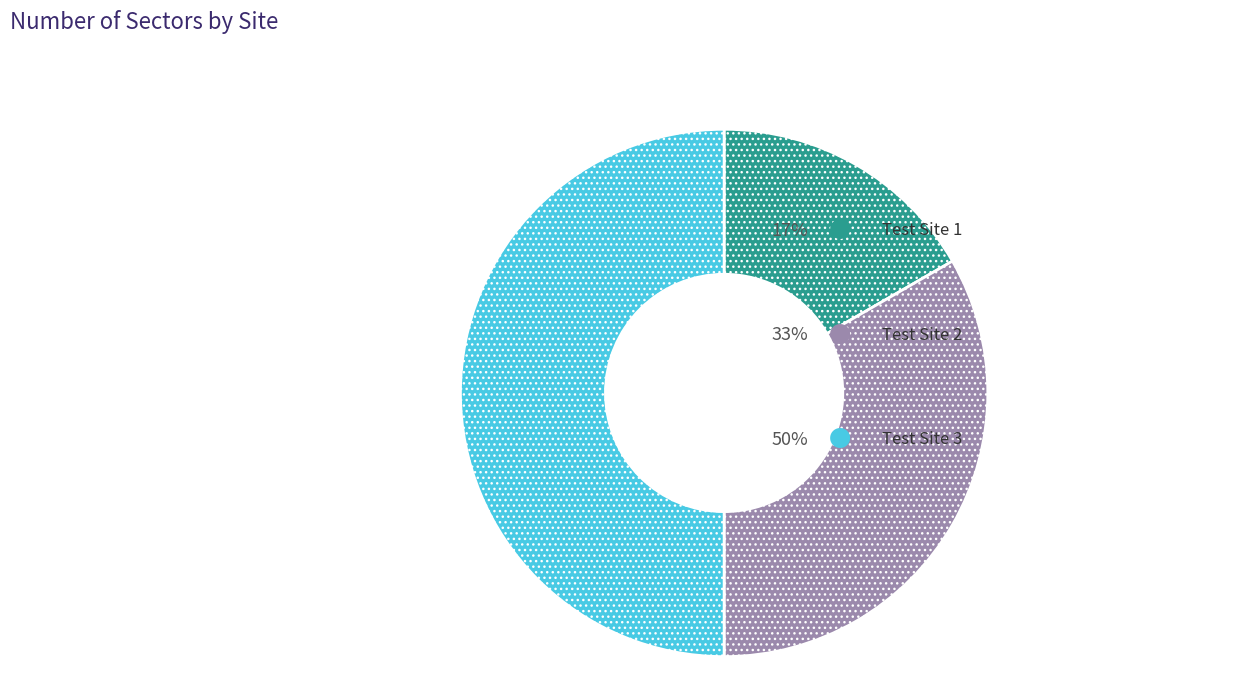

To the nearest percent, what is the average slice percentage?

33%